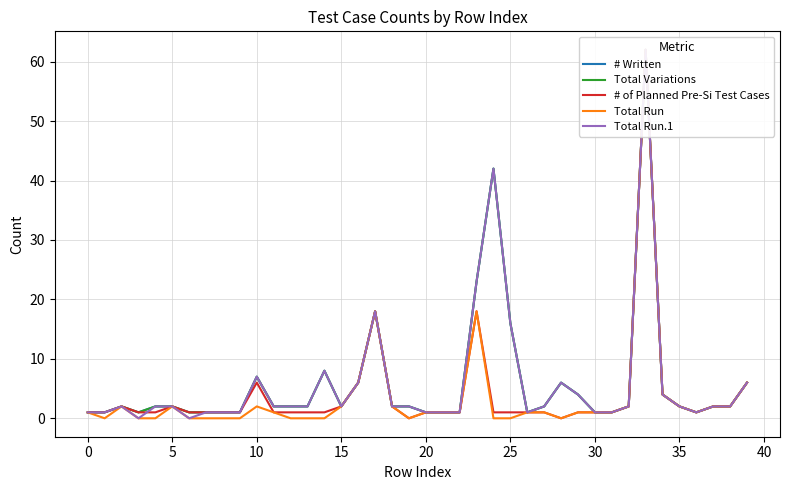

True or false: Total Variations and Total Run.1 cross at least once.

False